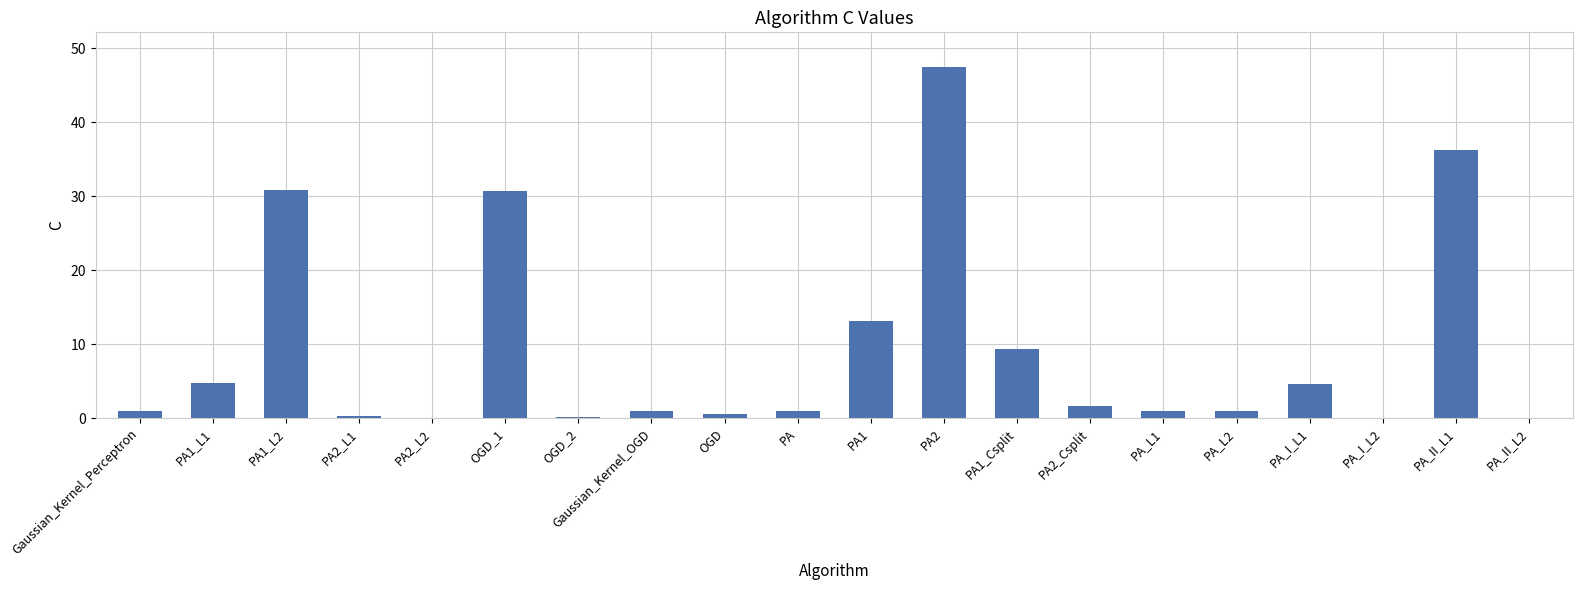

The chart shows a value of 0.1 at PA_I_L2. True or false?

True